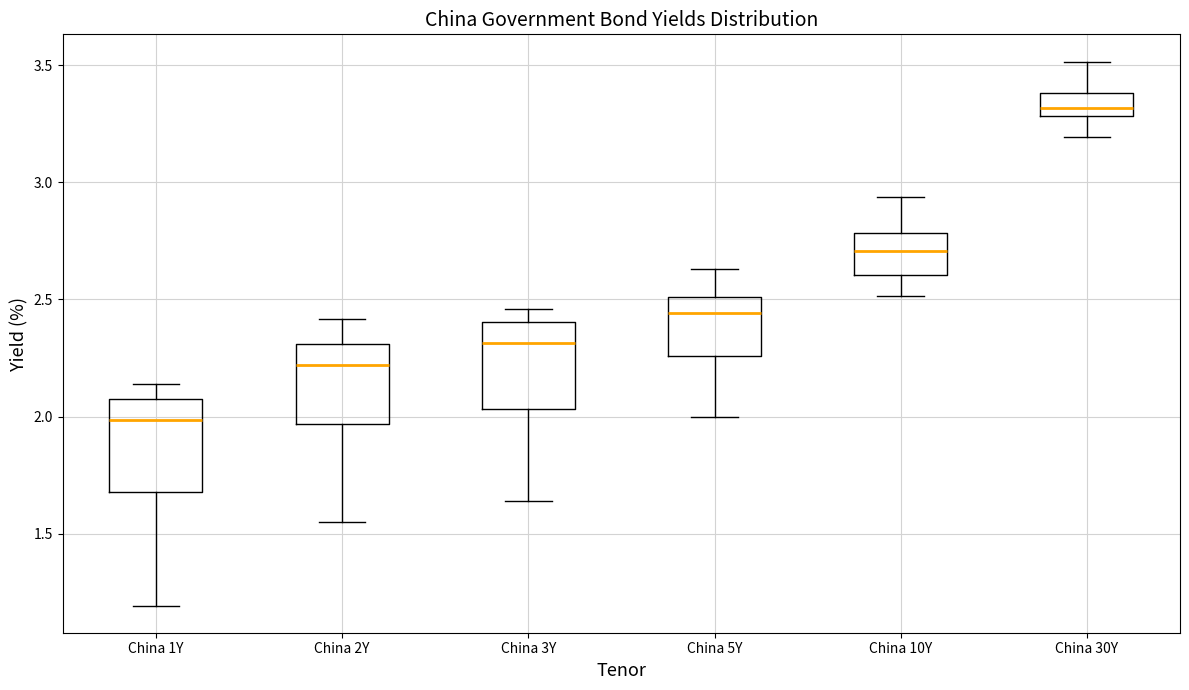

Reading left to right, read every box against the y-axis: the position of its median line, the range the box covers, and the ends of its whiskers. The values are not printed on the chart, so give them approximately, as read against the axis.

China 1Y: median 2.00, box 1.70 to 2.10, whiskers 1.20 to 2.15
China 2Y: median 2.20, box 1.95 to 2.30, whiskers 1.55 to 2.40
China 3Y: median 2.30, box 2.05 to 2.40, whiskers 1.65 to 2.45
China 5Y: median 2.45, box 2.25 to 2.50, whiskers 2.00 to 2.65
China 10Y: median 2.70, box 2.60 to 2.80, whiskers 2.50 to 2.95
China 30Y: median 3.30 (just above the box's lower edge), box 3.30 to 3.40, whiskers 3.20 to 3.50